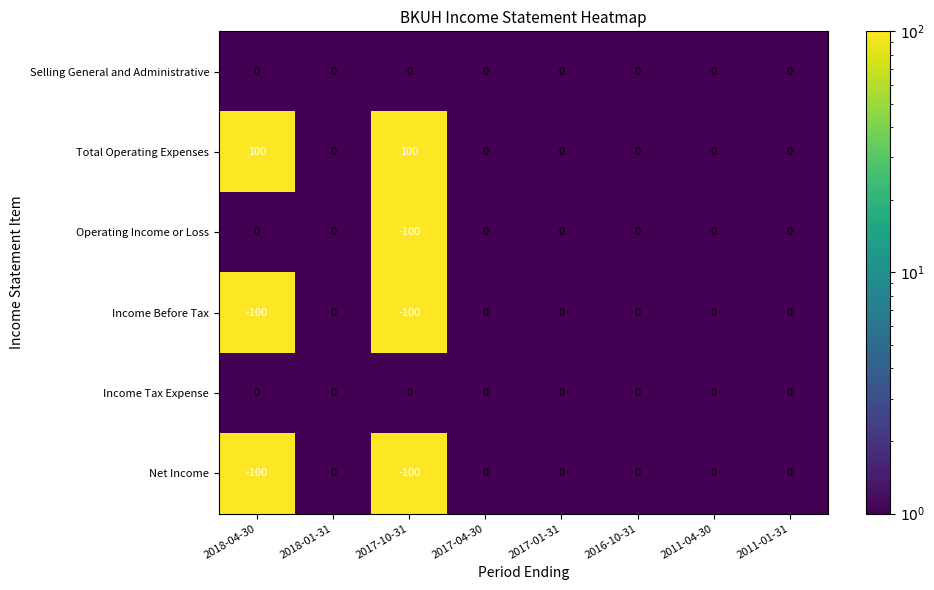

What is the total value across all series at 2018-04-30?

-100